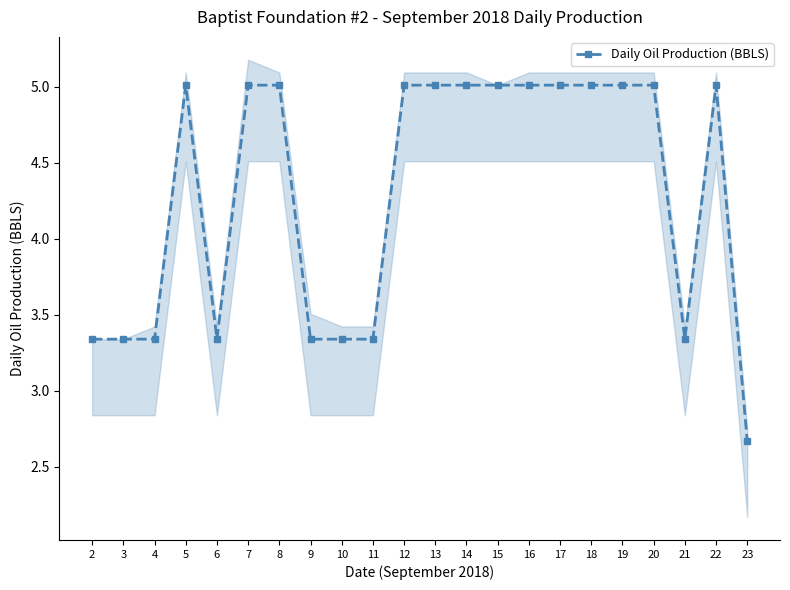

What is the value of the 21st point from the left?

5.0